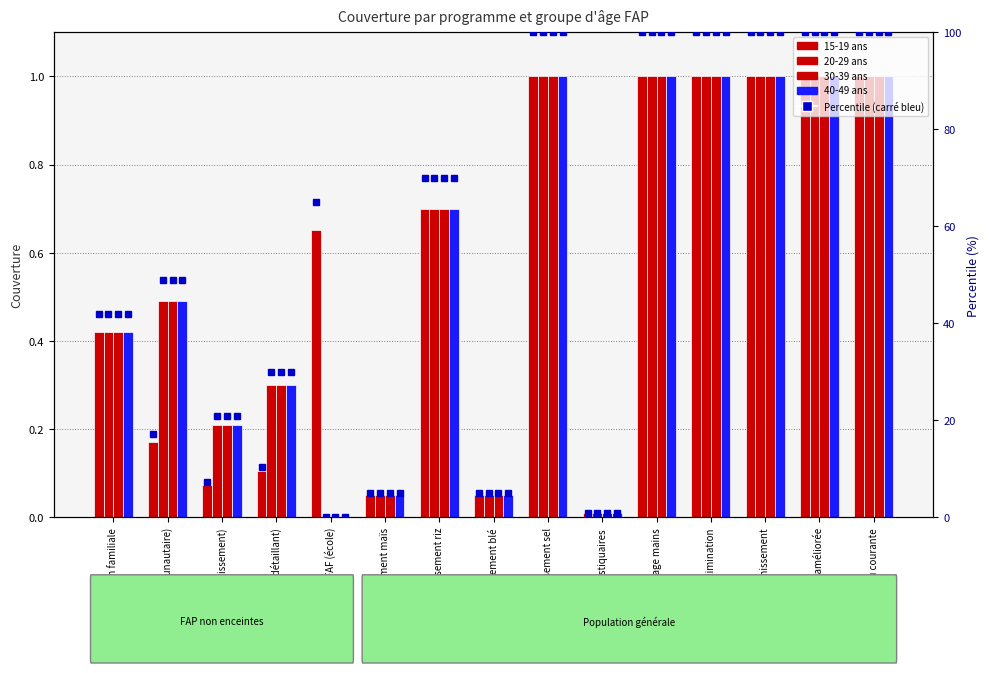

At which category is the sum across all series the highest?

Enrichissement sel